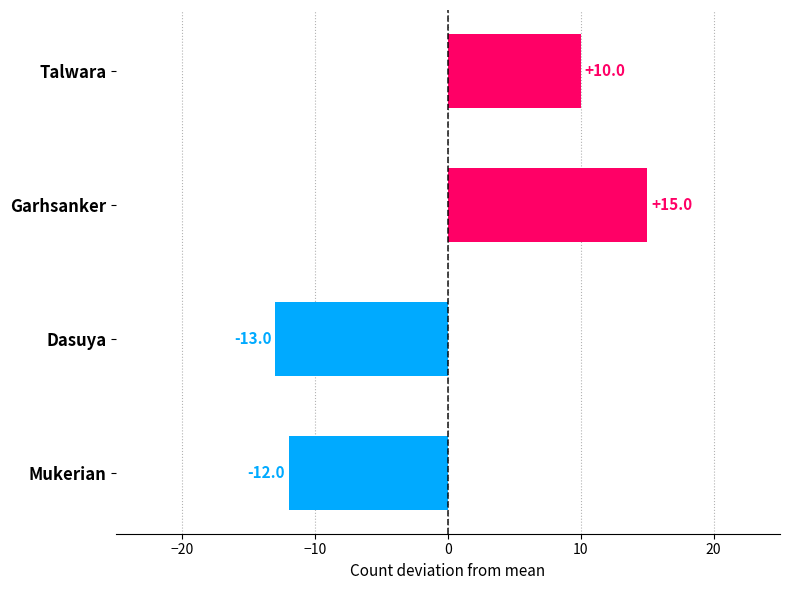

Between Dasuya and Garhsanker, which is larger?

Garhsanker